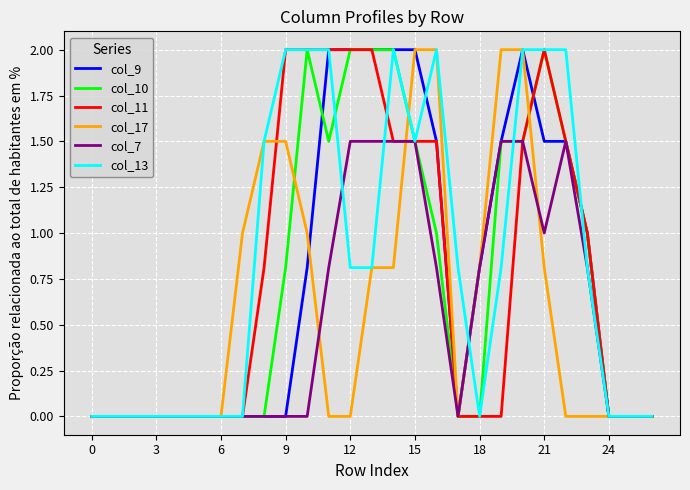

Which series has the largest total across all categories?

col_13